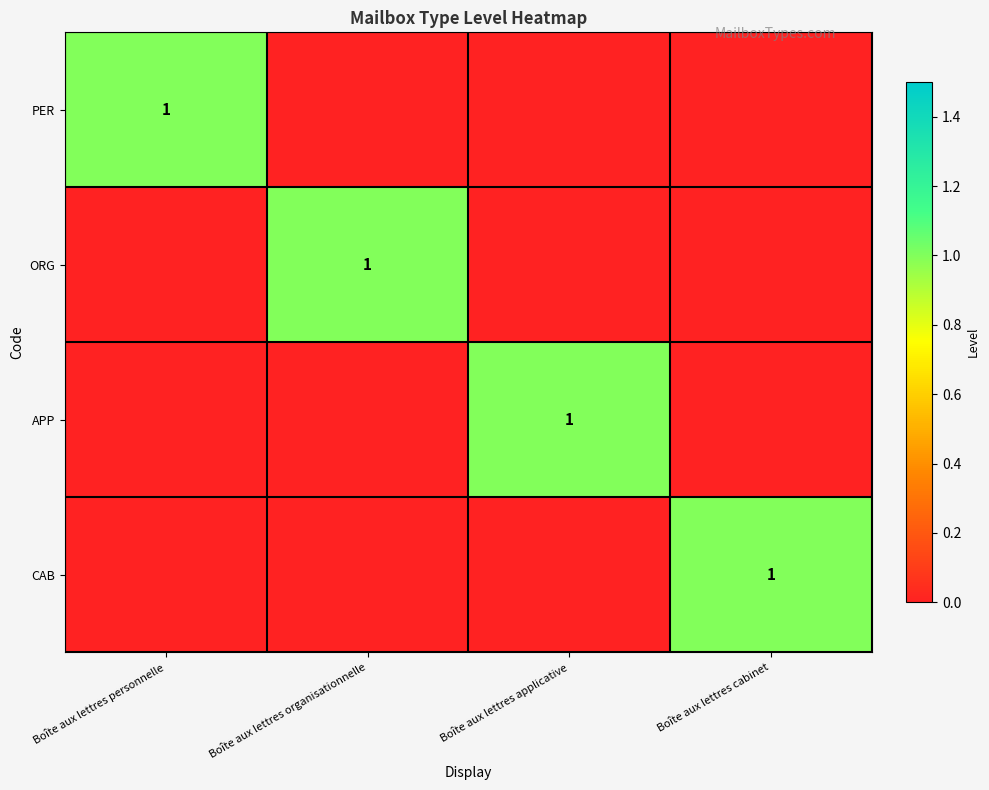

Rank the series by their maximum value, from highest to lowest.

PER, ORG, APP, CAB